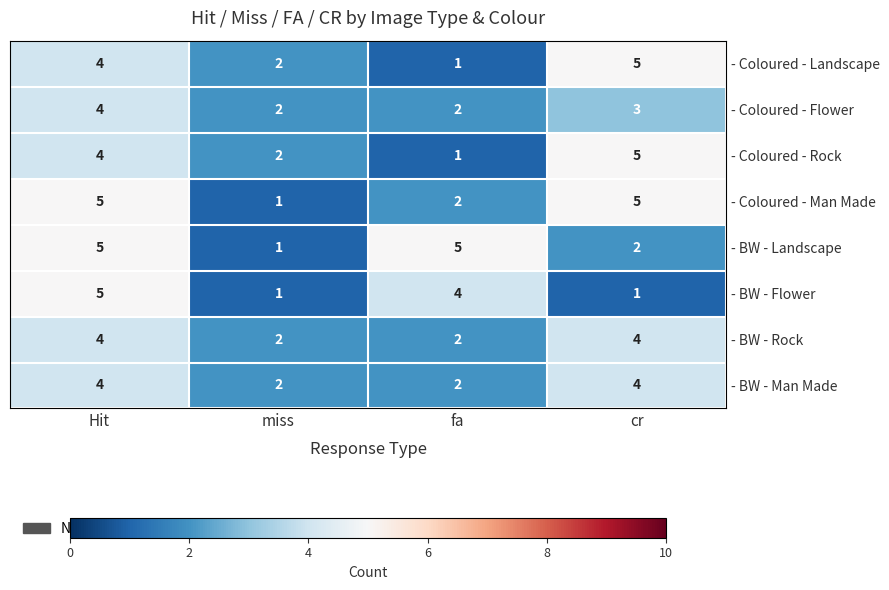

What is the average value of the - BW - Rock series?

3